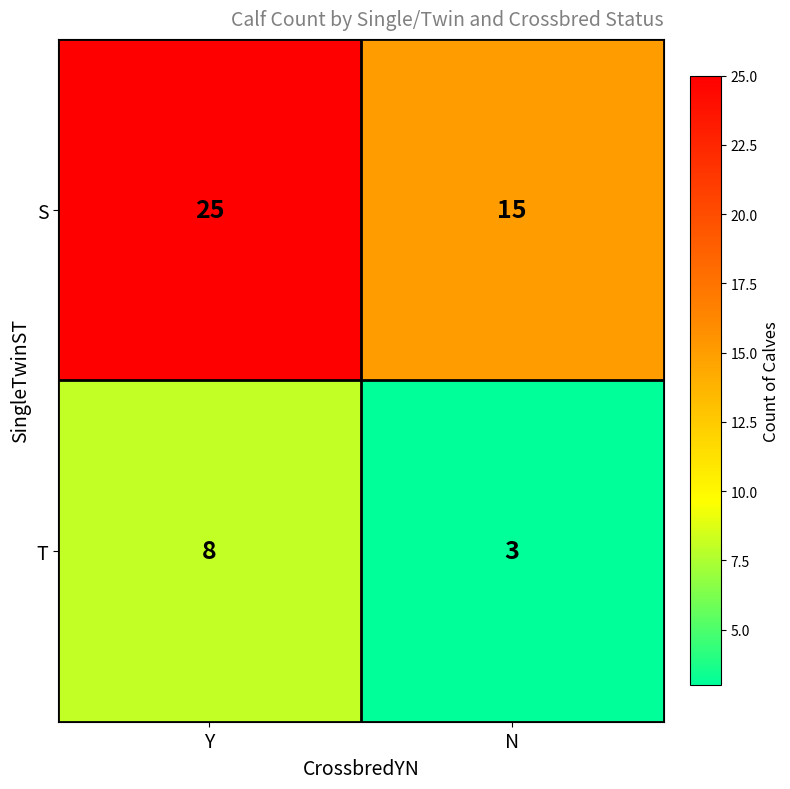

Is it true that S equals 15 at N?

True